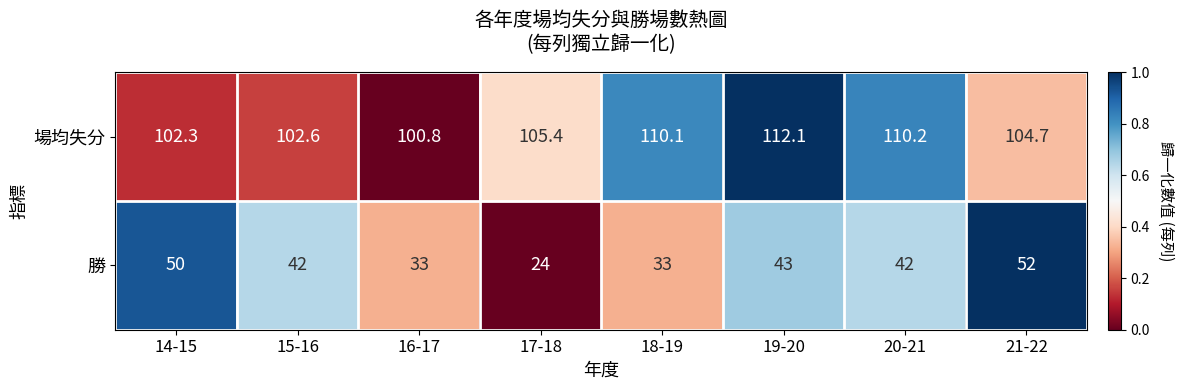

What is the greatest value displayed?

112.1